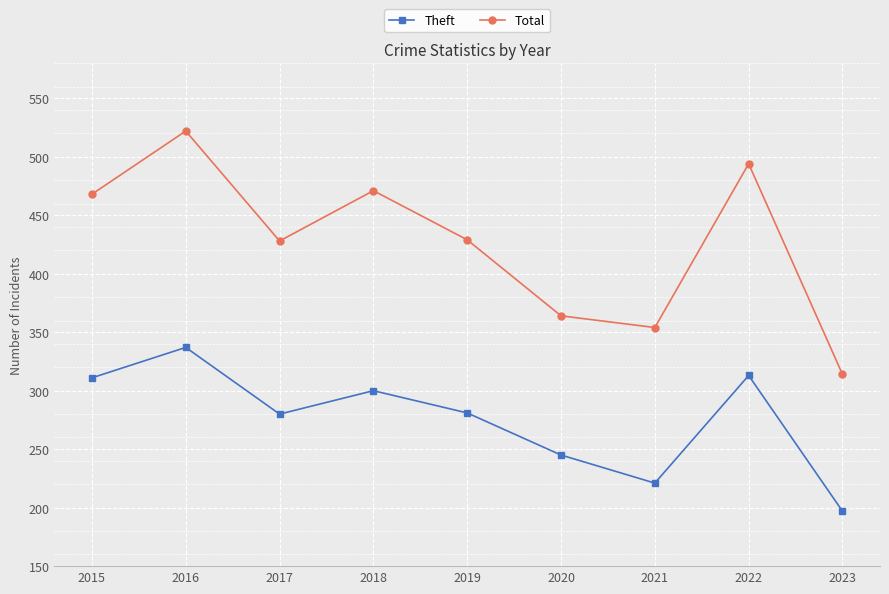

How many data points in Total are less than 429?

4